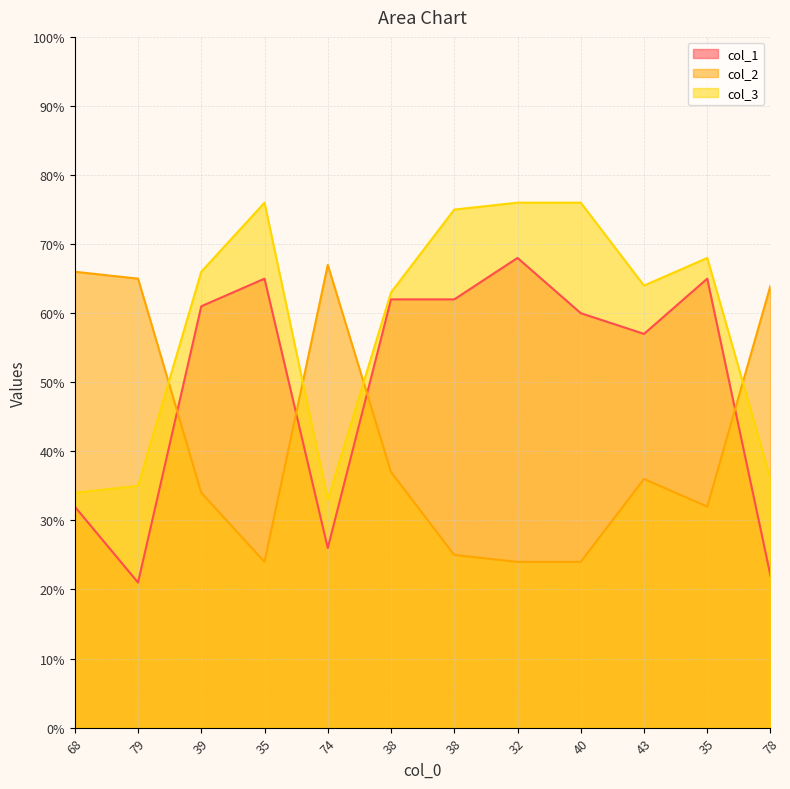

How many lines are shown in the chart?

3